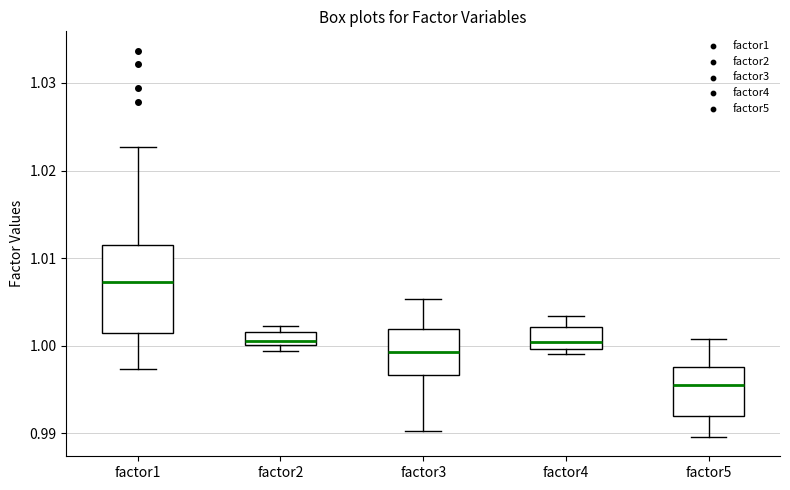

Which box is the tallest, from its lower edge to its upper edge?

factor1